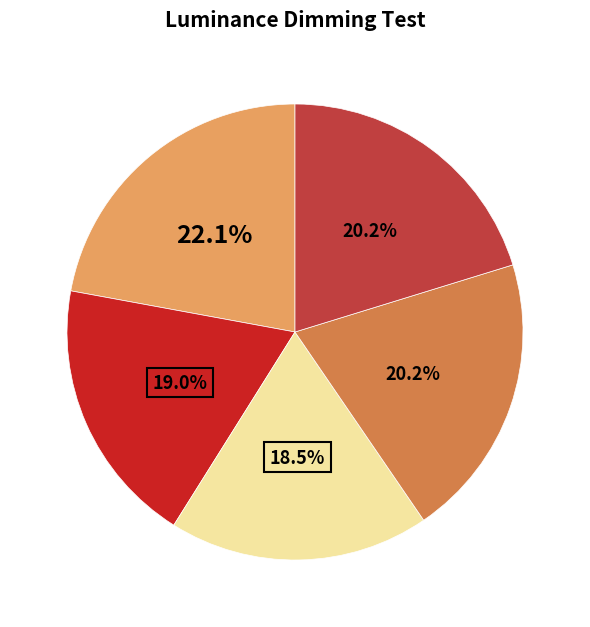

Count the number of slices in the pie.

5